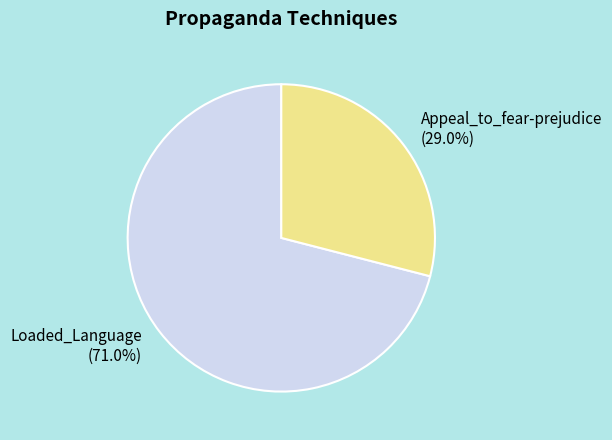

How many slices are in this pie chart?

2